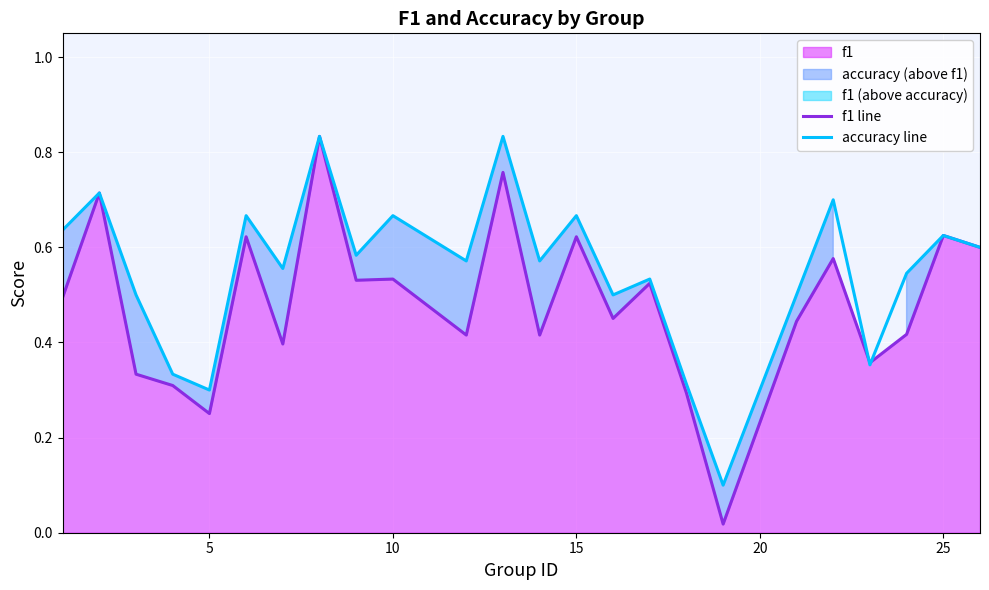

Which series has the widest spread of values?

f1 line